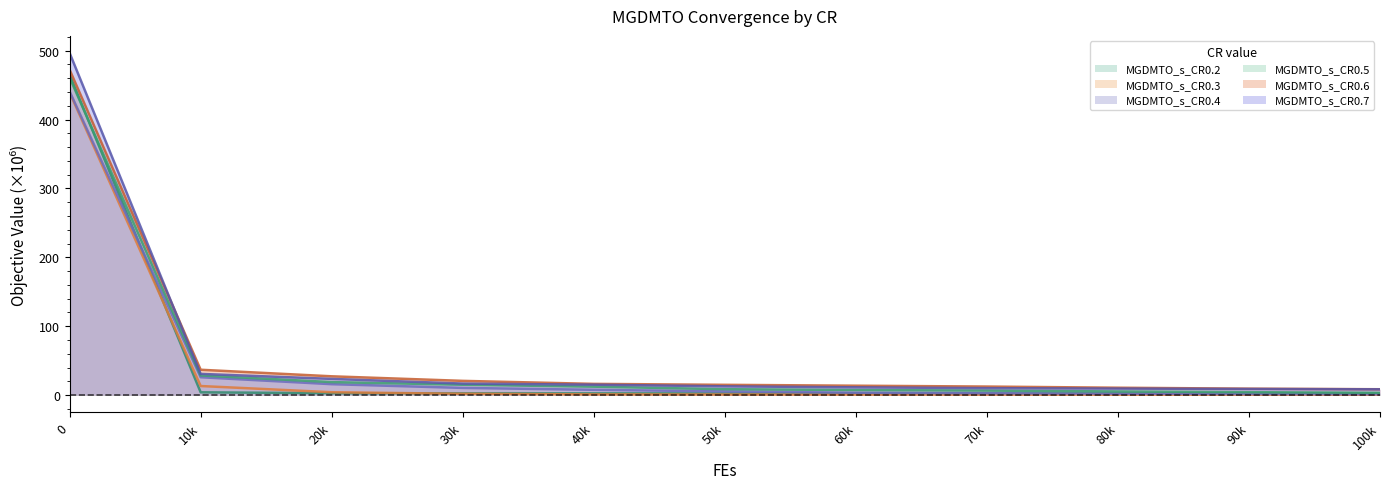

How many distinct data groups are displayed?

6